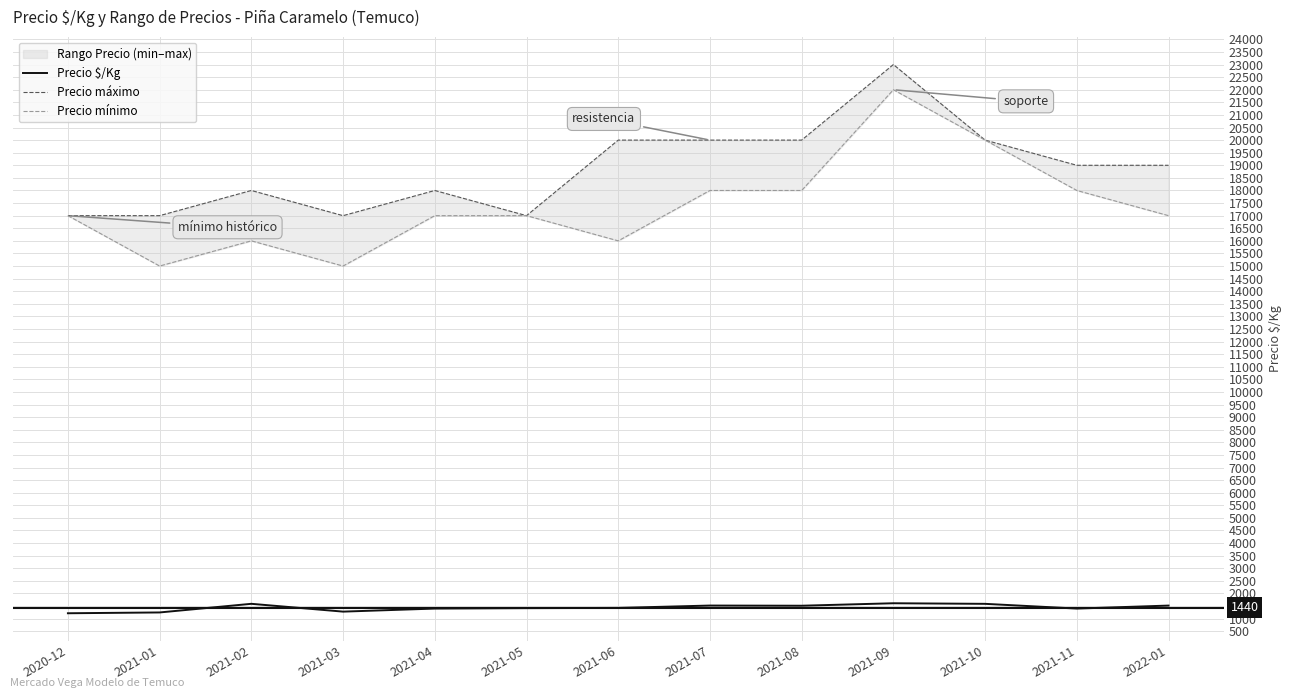

At which category does Precio máximo reach its first local peak?

2021-02